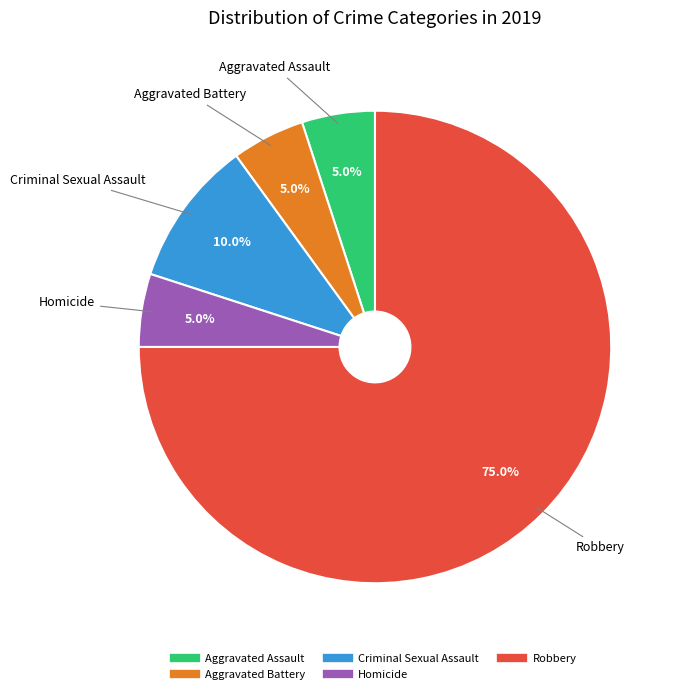

Is it true that Homicide is 5% of the pie?

True